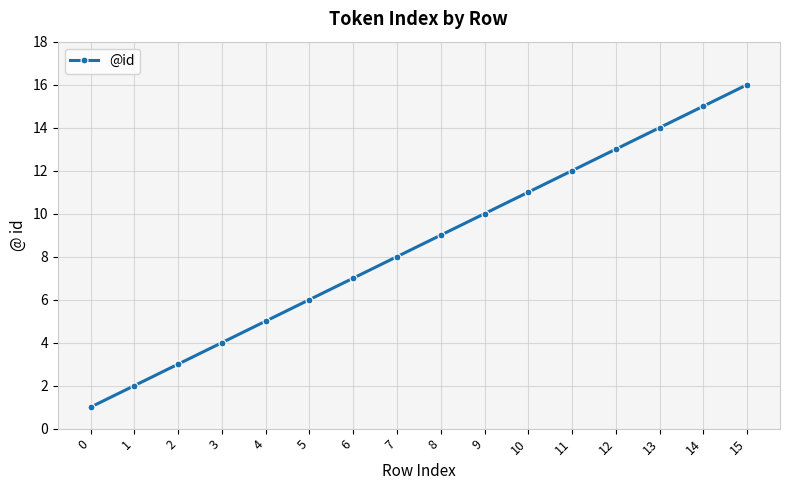

True or false: the data has more than 1 interior local peaks.

False